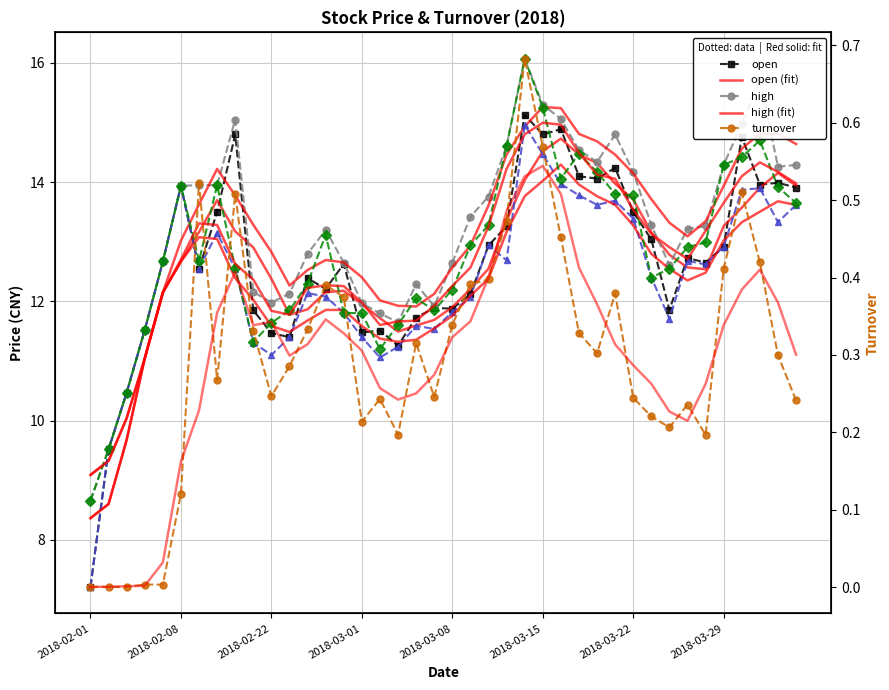

What is the difference between the maximum and minimum values in the close series?

7.4